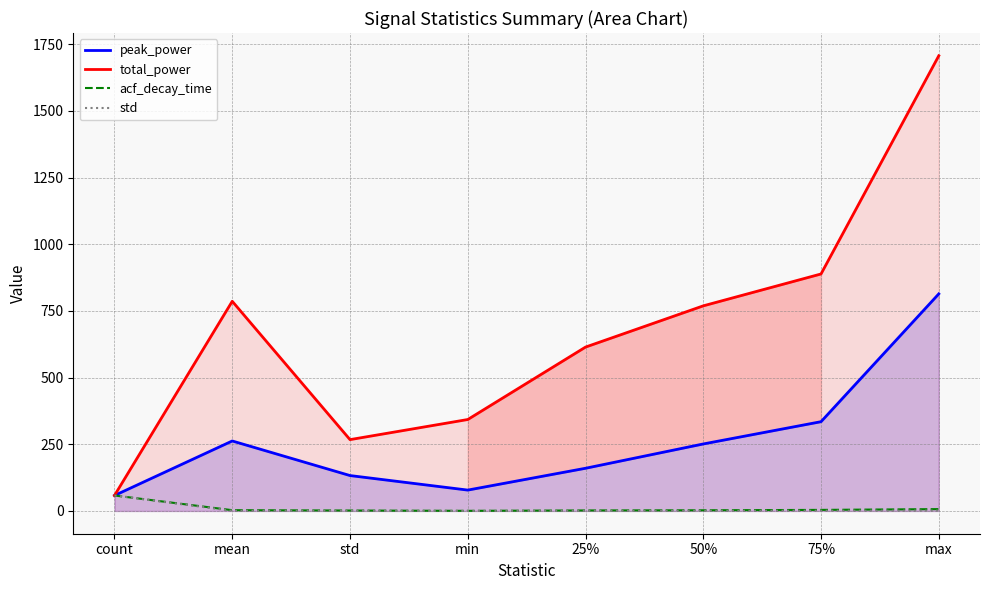

At which label does acf_decay_time first exceed 2?

count